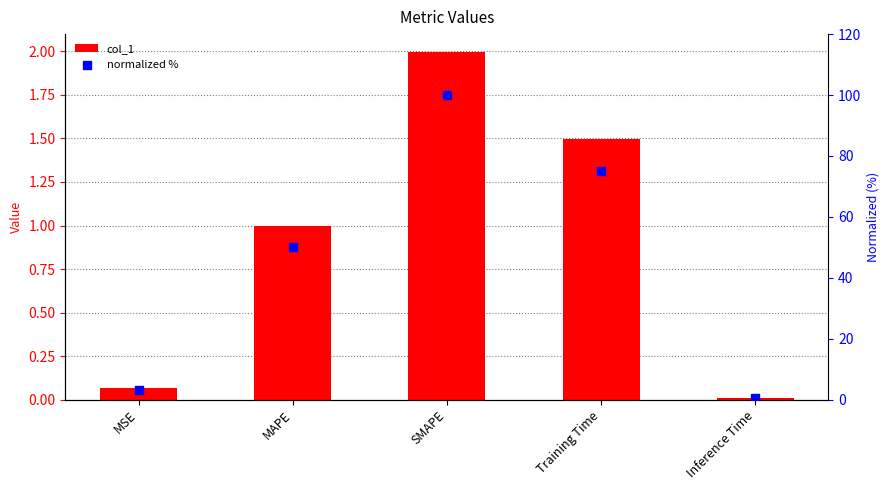

At how many categories does at least one series exceed 44?

3